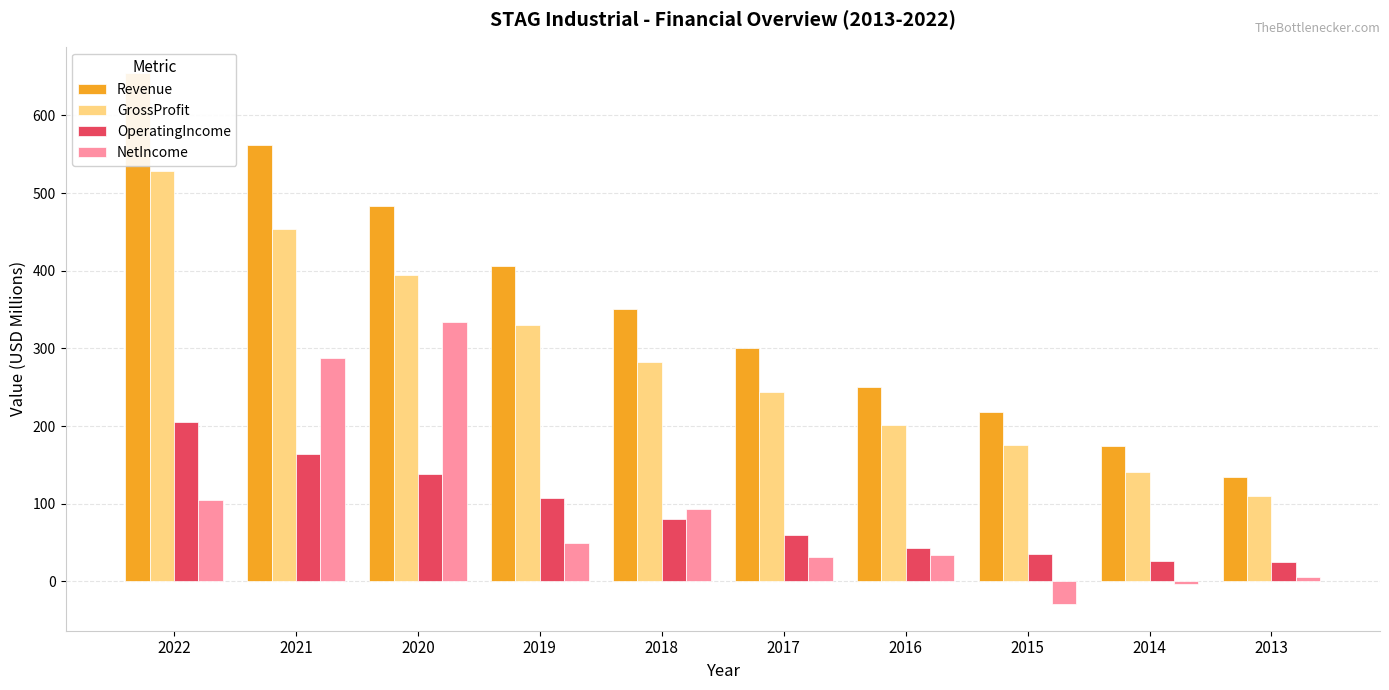

Which series has the largest range (max minus min)?

Revenue